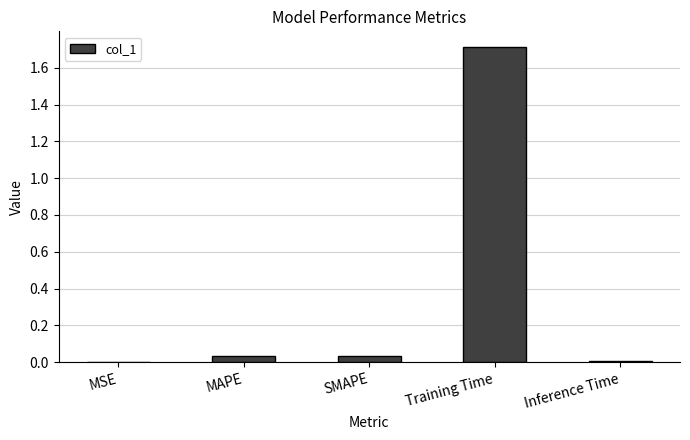

The value at Inference Time is 0.0. True or false?

True